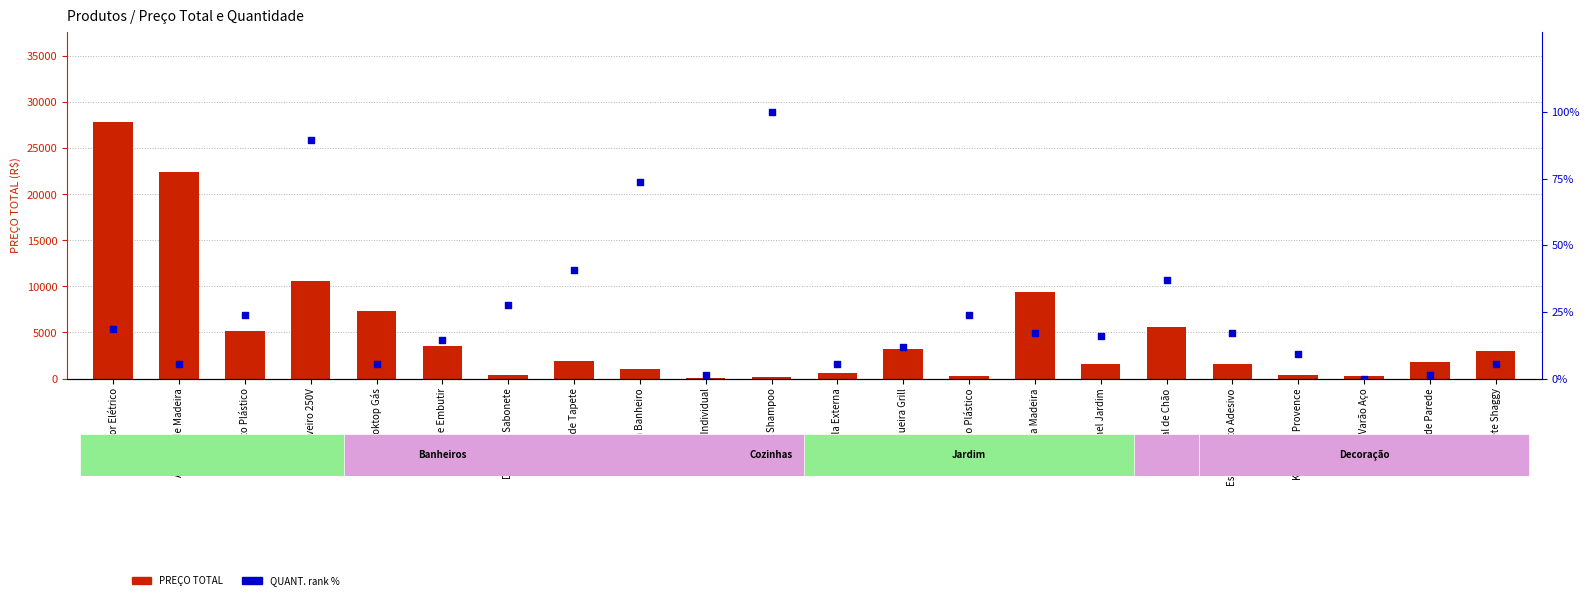

Which series contains the highest Y value?

PREÇO TOTAL